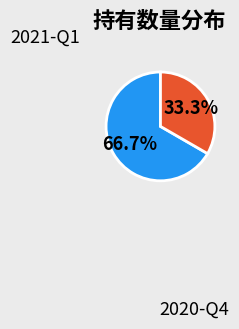

Which category accounts for the majority?

2021-Q1